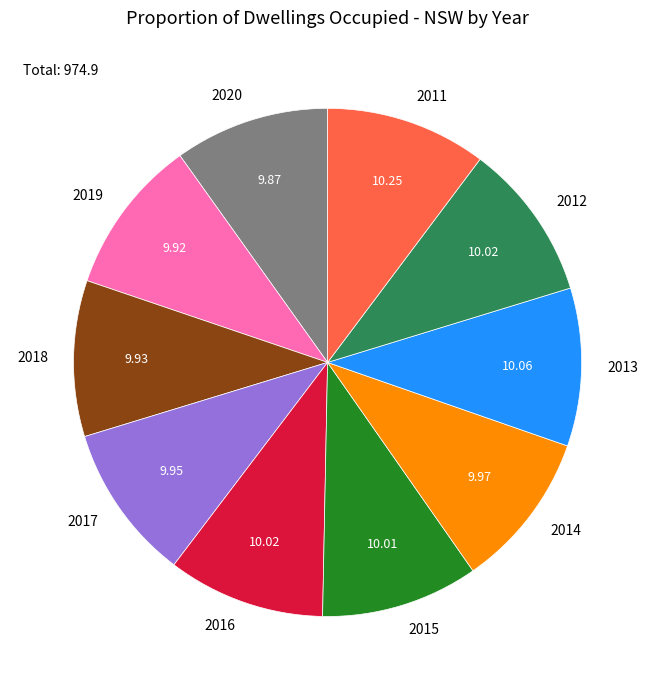

How many segments does this pie chart have?

10